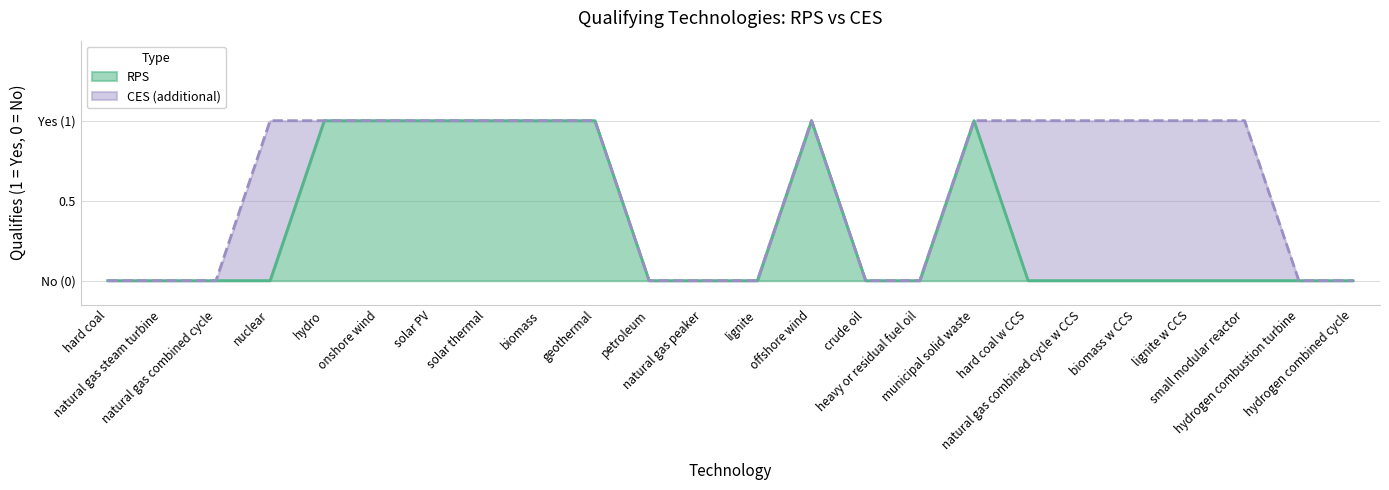

List the series in order of their peak value, highest first.

RPS, CES